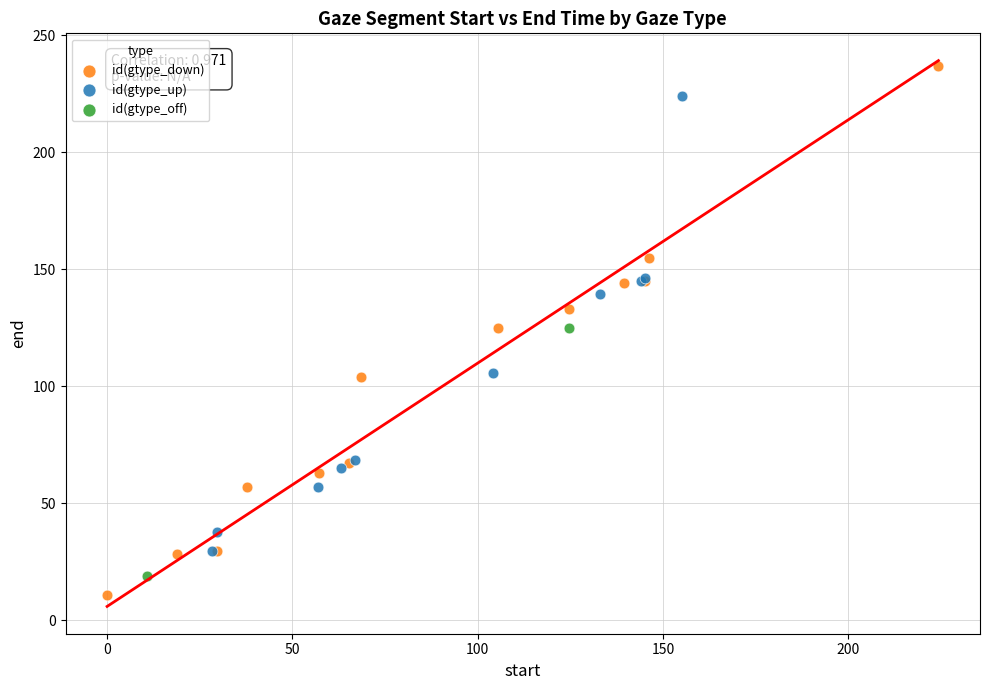

Which series has the widest spread of Y values?

id(gtype_down)